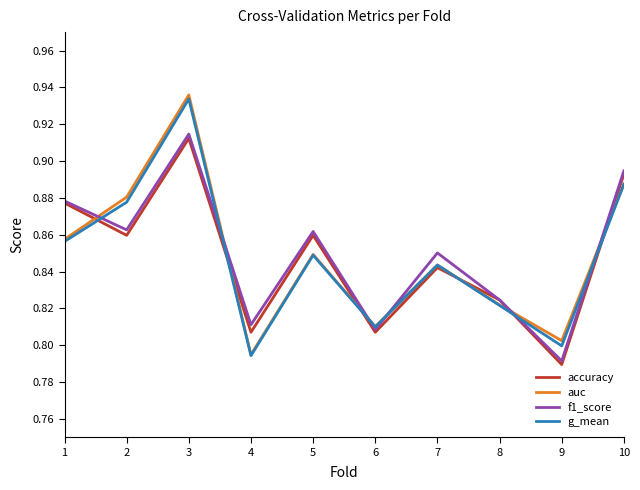

Which category has the highest value in the f1_score series?

3